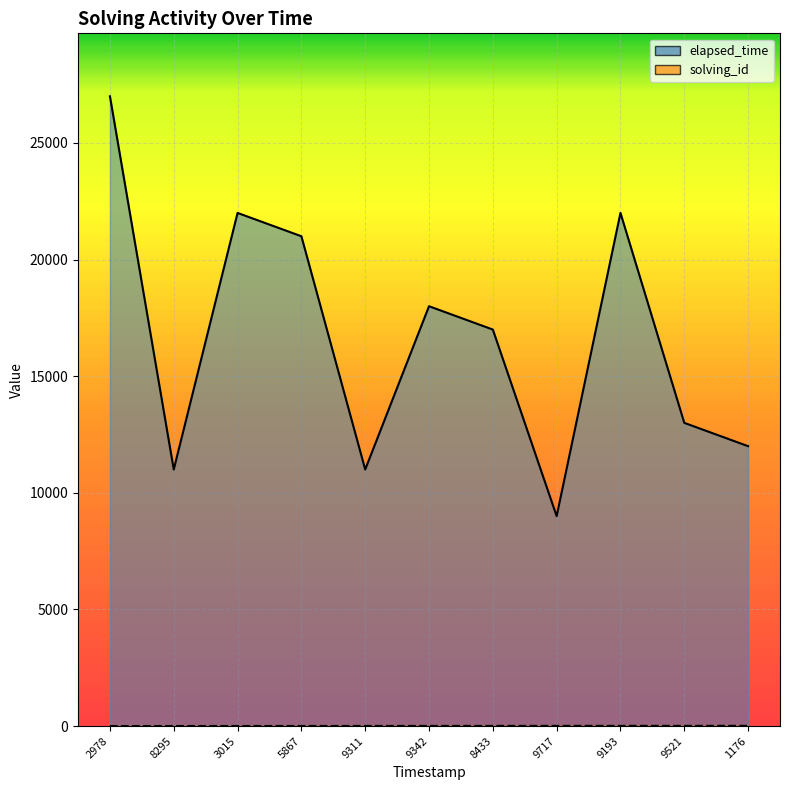

List the series in order of their overall mean, highest first.

elapsed_time_line, solving_id_line